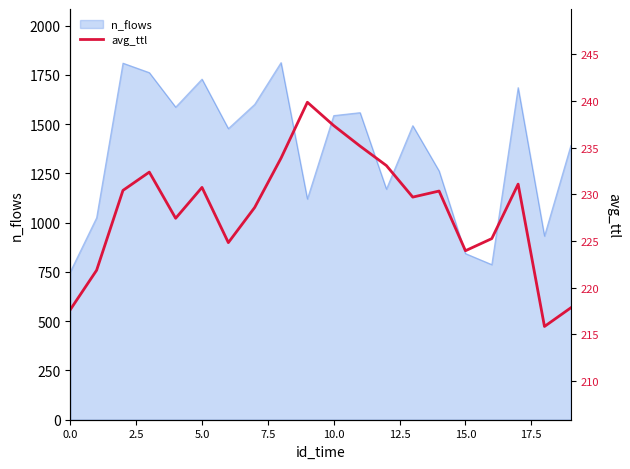

What is the maximum value for n_flows?

1812